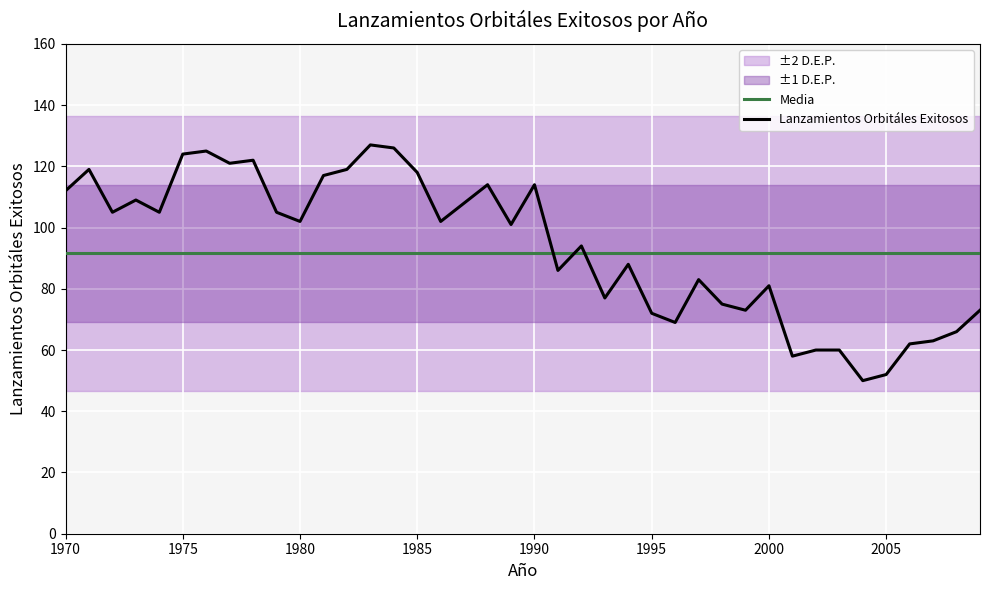

What is the value of the Lanzamientos Orbitáles Exitosos point at the 29th from the left?

75.0